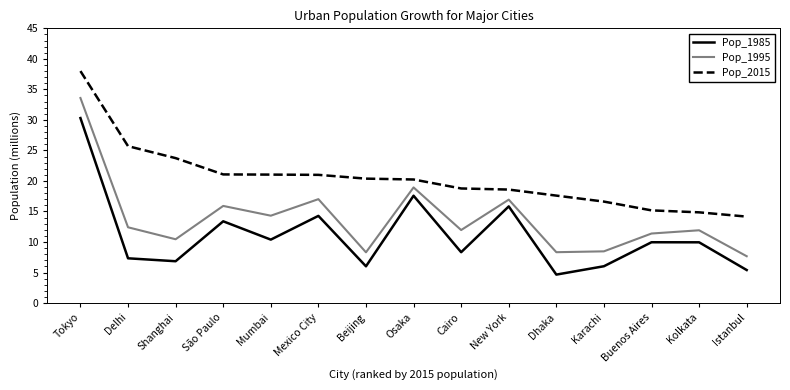

True or false: Pop_1995 and Pop_2015 cross at least once.

False